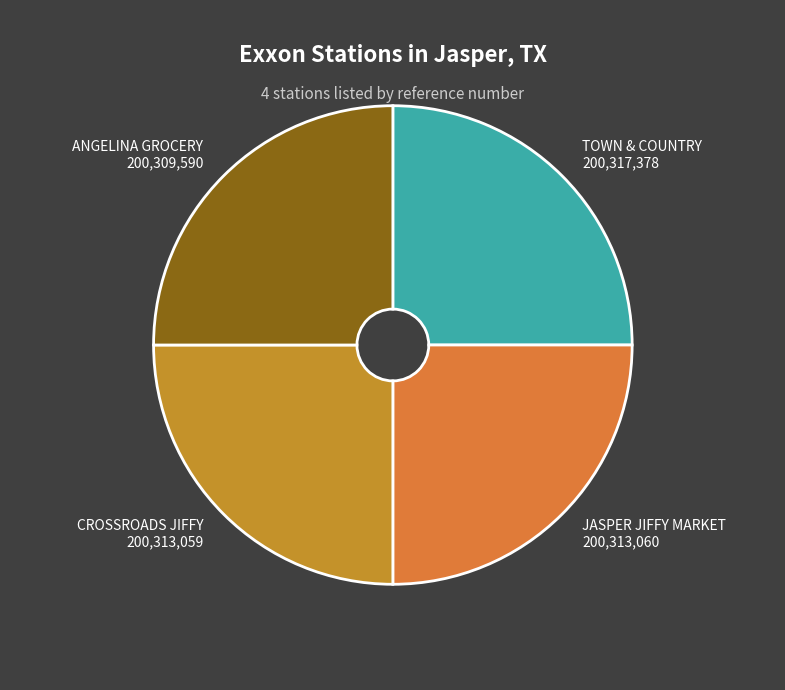

Is JASPER JIFFY MARKET the majority of the pie?

No